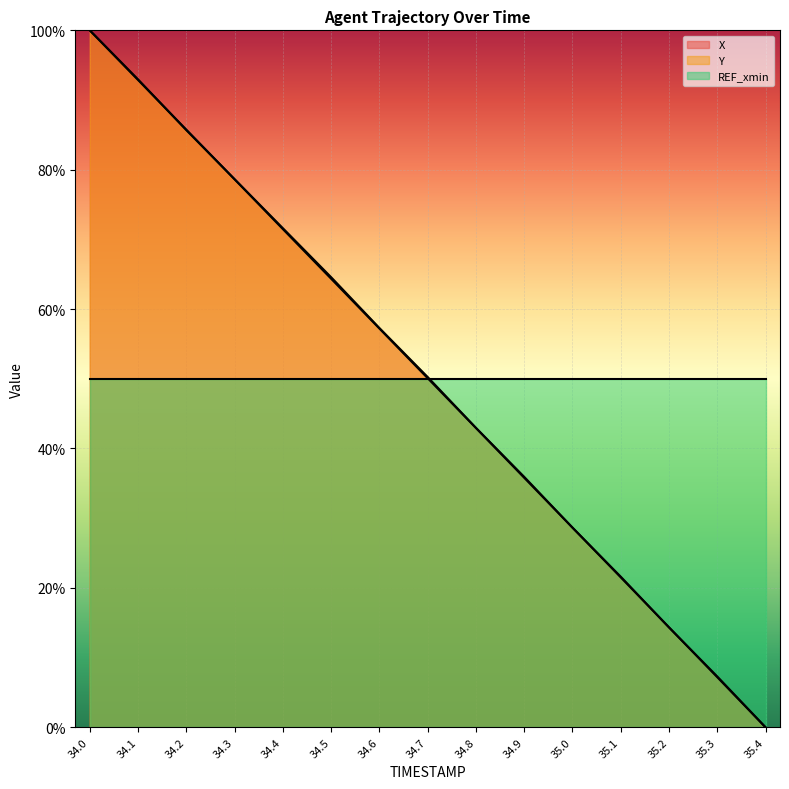

True or false: REF_xmin (line) has a value of 17.6 at 34.8.

False